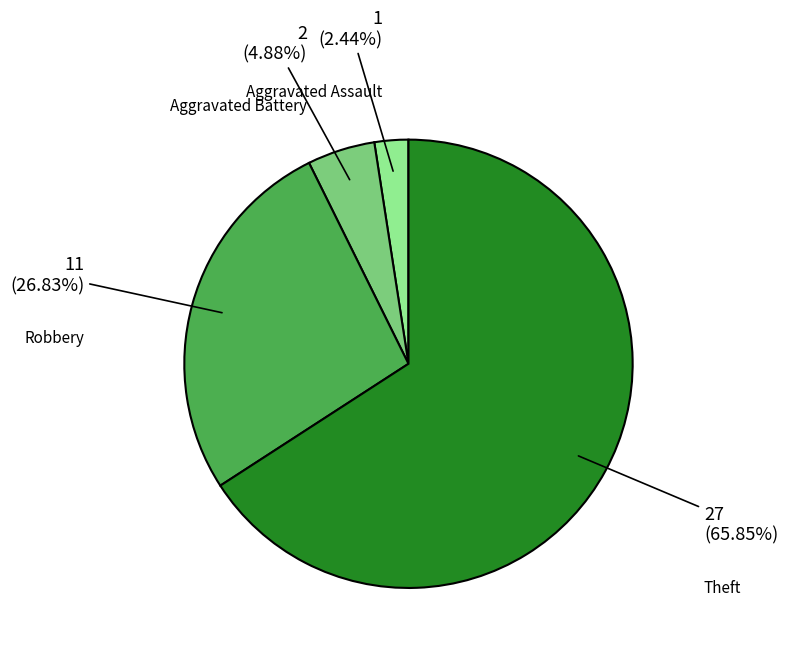

To the nearest percent, what portion does Aggravated Battery represent?

5%